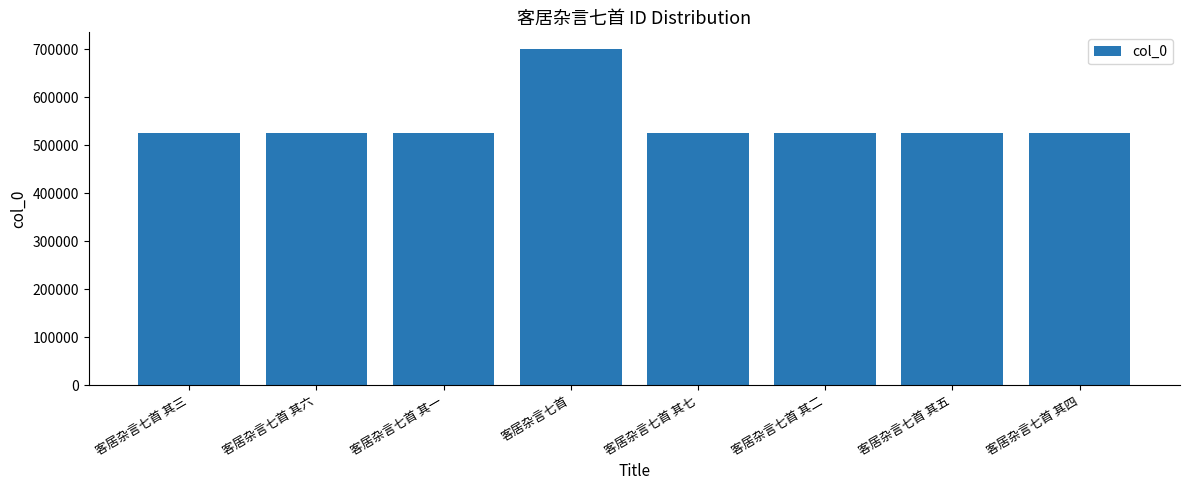

What is the value of the 3rd bar from the left?

525774